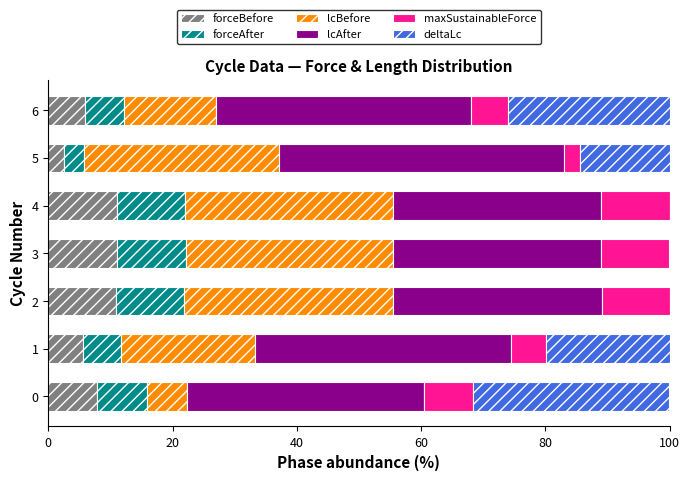

What is the maximum value for forceBefore?

11.1